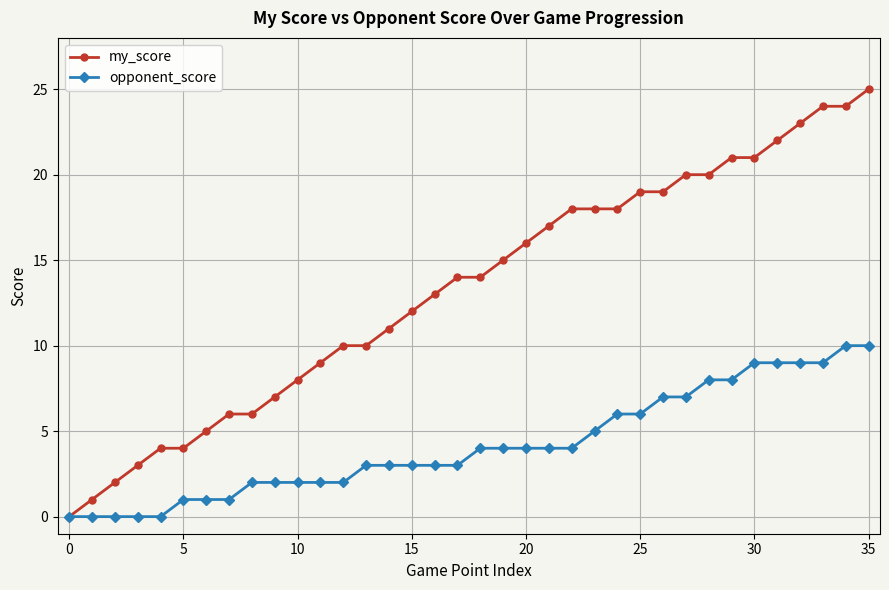

Which series has the largest total across all categories?

my_score